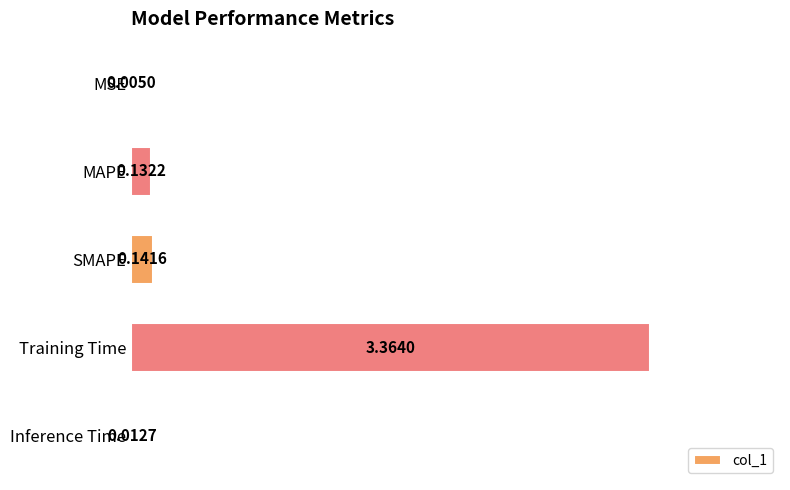

At which label is the value closest to 1?

SMAPE